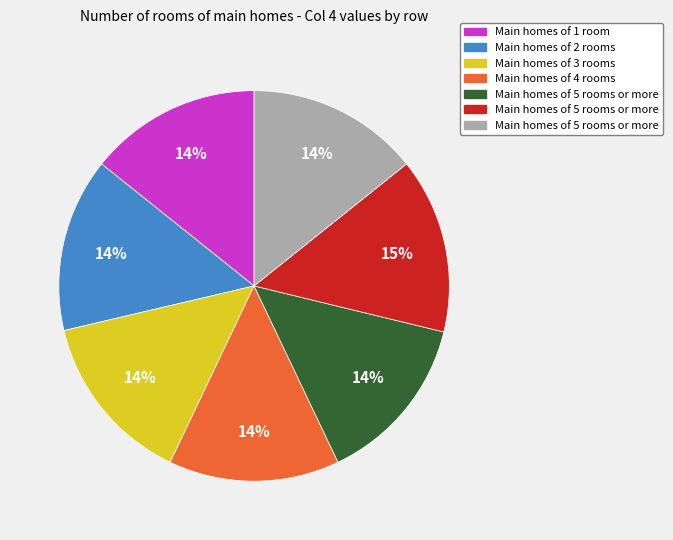

To the nearest percent, what is the average slice percentage?

14%